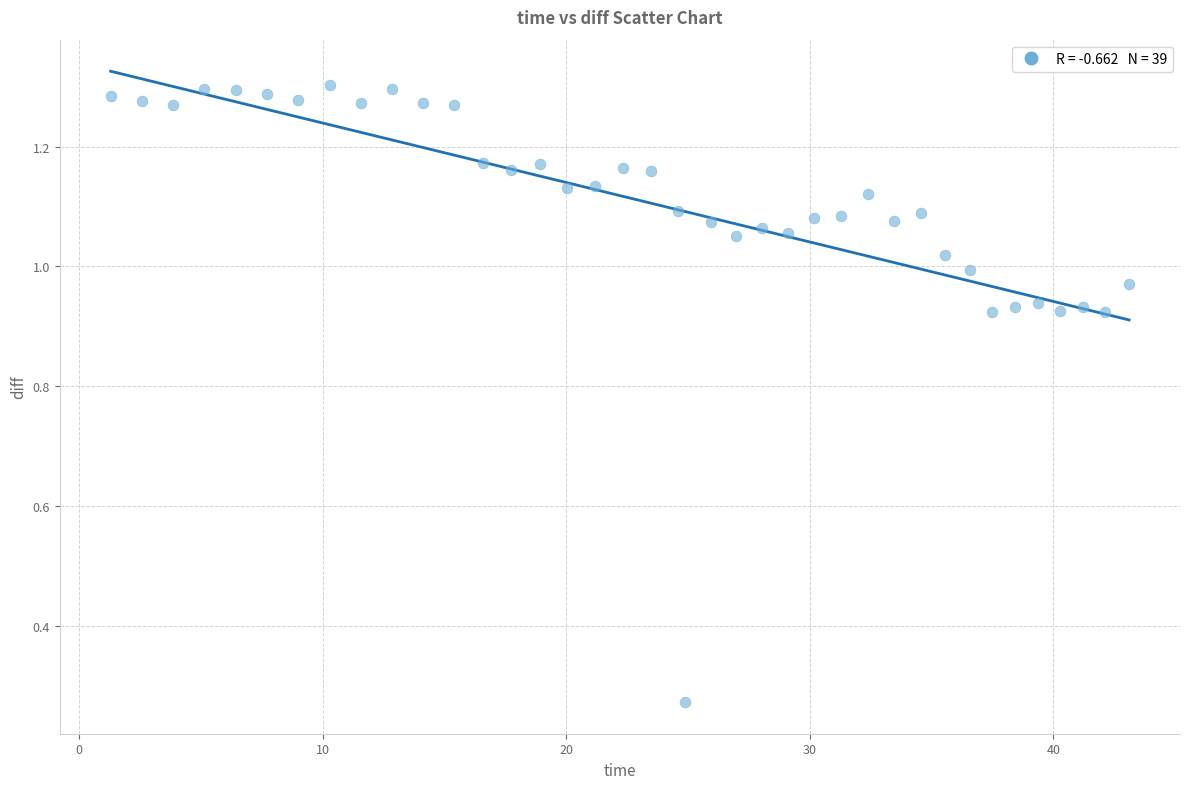

What is the range of X values (max minus min)?

41.8